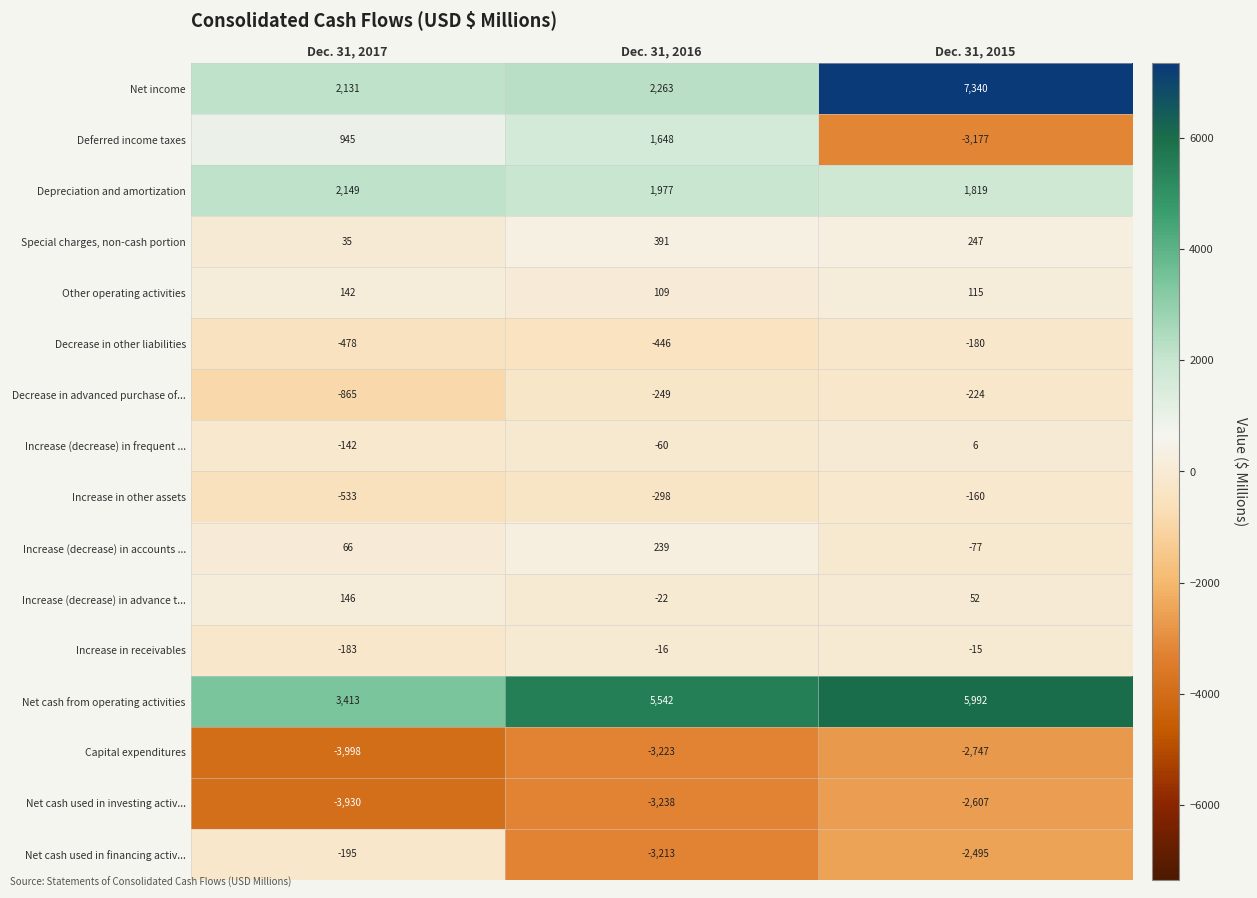

Rank the series by their maximum value, from lowest to highest.

Capital expenditures, Net cash used in investing activ..., Decrease in advanced purchase of..., Net cash used in financing activ..., Decrease in other liabilities, Increase in other assets, Increase in receivables, Increase (decrease) in frequent ..., Other operating activities, Increase (decrease) in advance t..., Increase (decrease) in accounts ..., Special charges, non-cash portion, Deferred income taxes, Depreciation and amortization, Net cash from operating activities, Net income